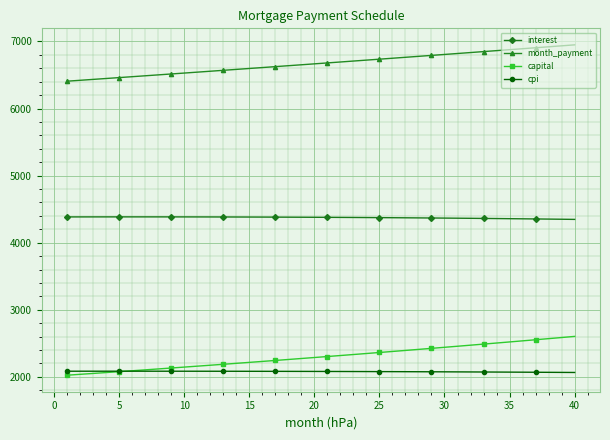

Which series has the largest range (max minus min)?

capital